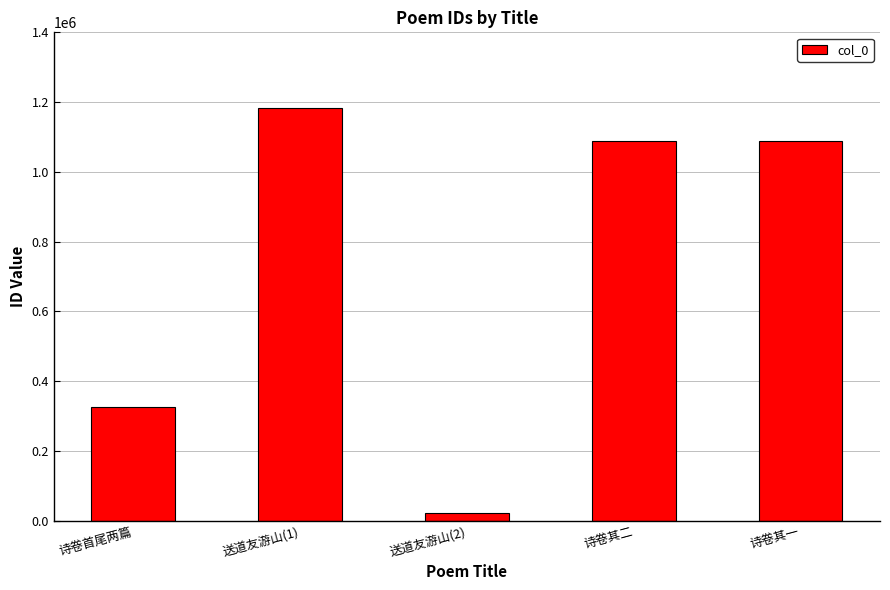

What is the difference between the maximum and minimum values?

1161312